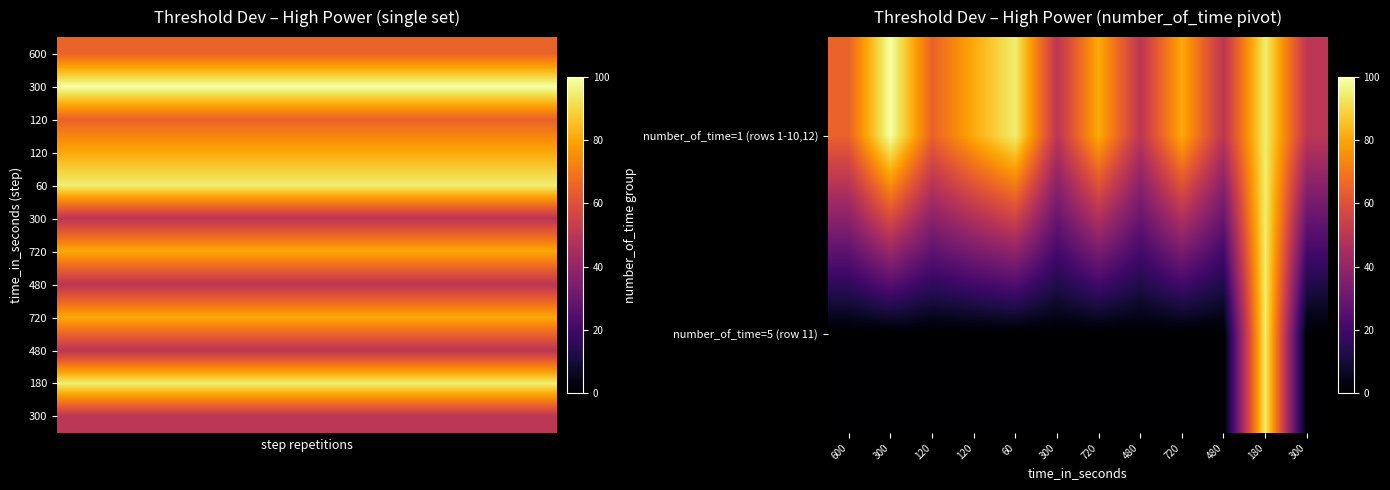

Reading left to right, extract all data points from this chart.

600=65	300=100	120=65	120=81	60=95	300=50	720=81	480=50	720=81	480=50	180=95	300=50